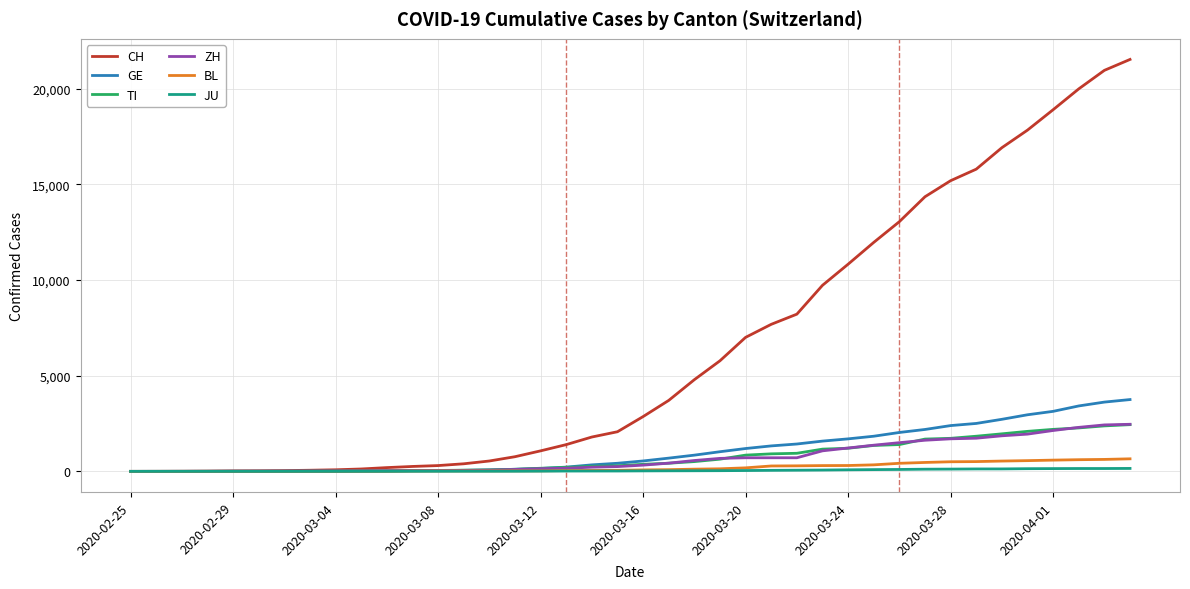

What is the maximum value for CH?

21529